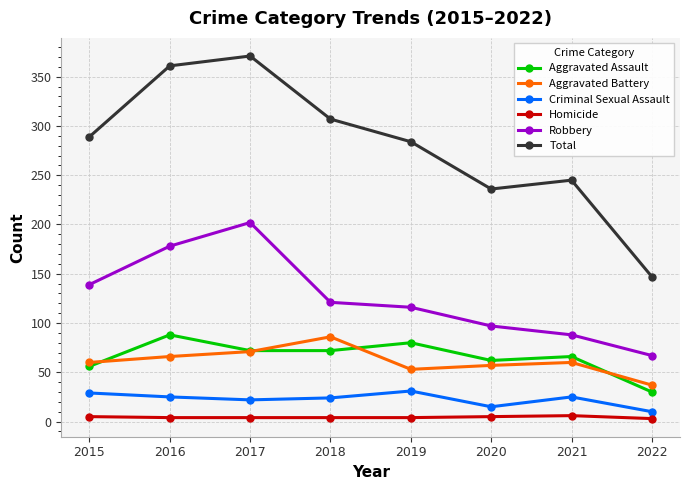

Which category has the highest value across all series?

2017